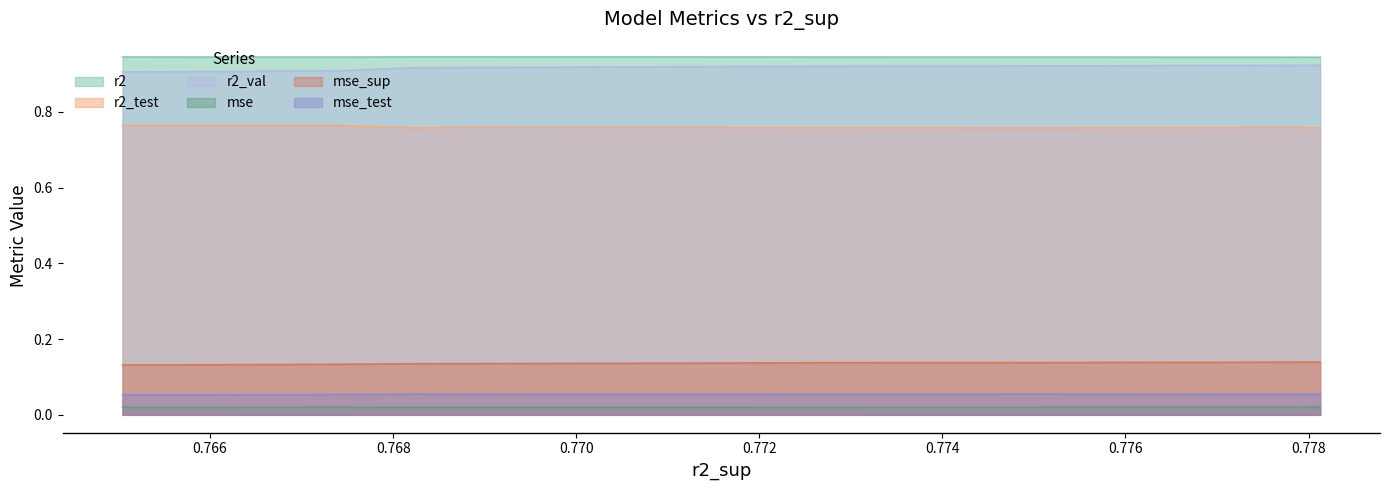

Rank the series by their maximum value, from highest to lowest.

r2, r2_val, r2_test, mse_sup, mse_test, mse